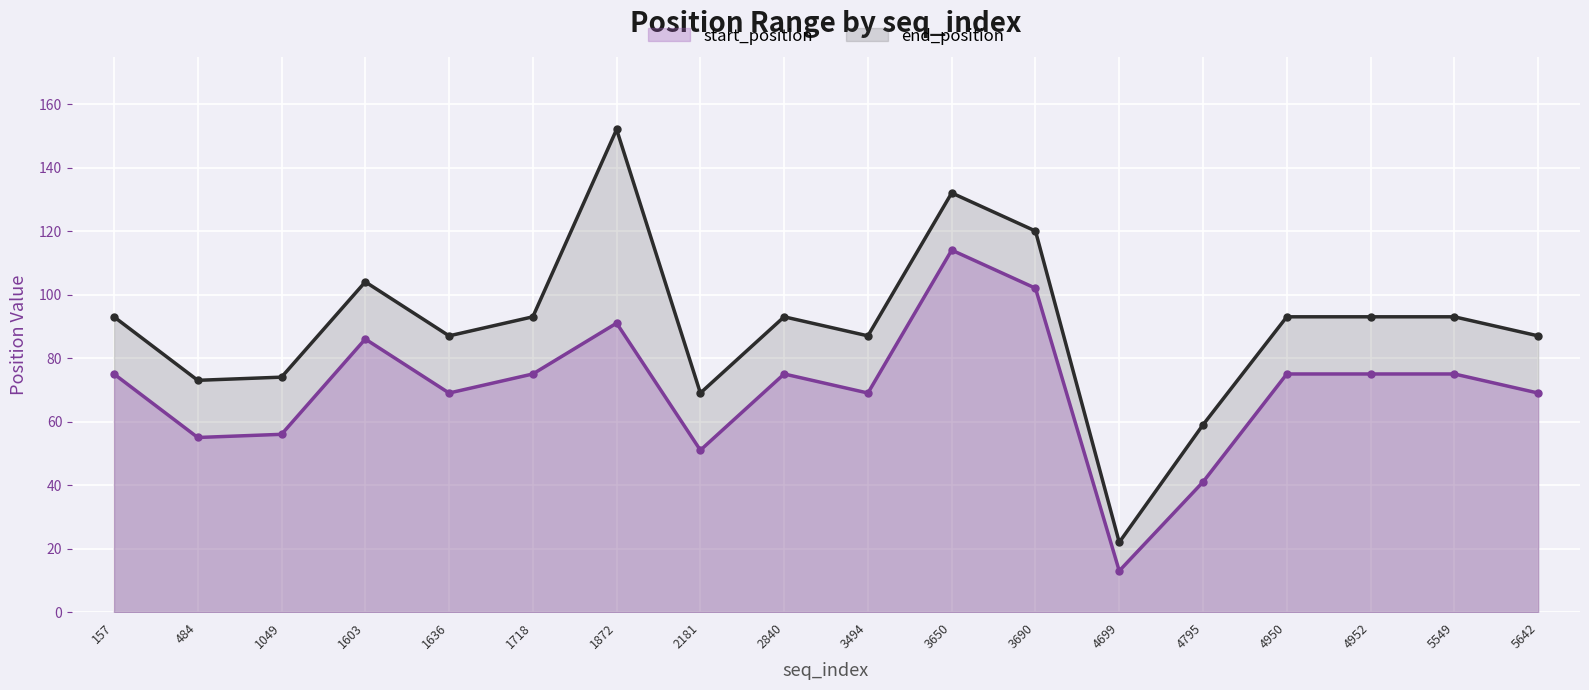

Reading right to left, list all the values displayed in this chart.

start_position: 5642=69	5549=75	4952=75	4950=75	4795=41	4699=13	3690=102	3650=114	3494=69	2840=75	2181=51	1872=91	1718=75	1636=69	1603=86	1049=56	484=55	157=75
end_position: 5642=87	5549=93	4952=93	4950=93	4795=59	4699=22	3690=120	3650=132	3494=87	2840=93	2181=69	1872=152	1718=93	1636=87	1603=104	1049=74	484=73	157=93